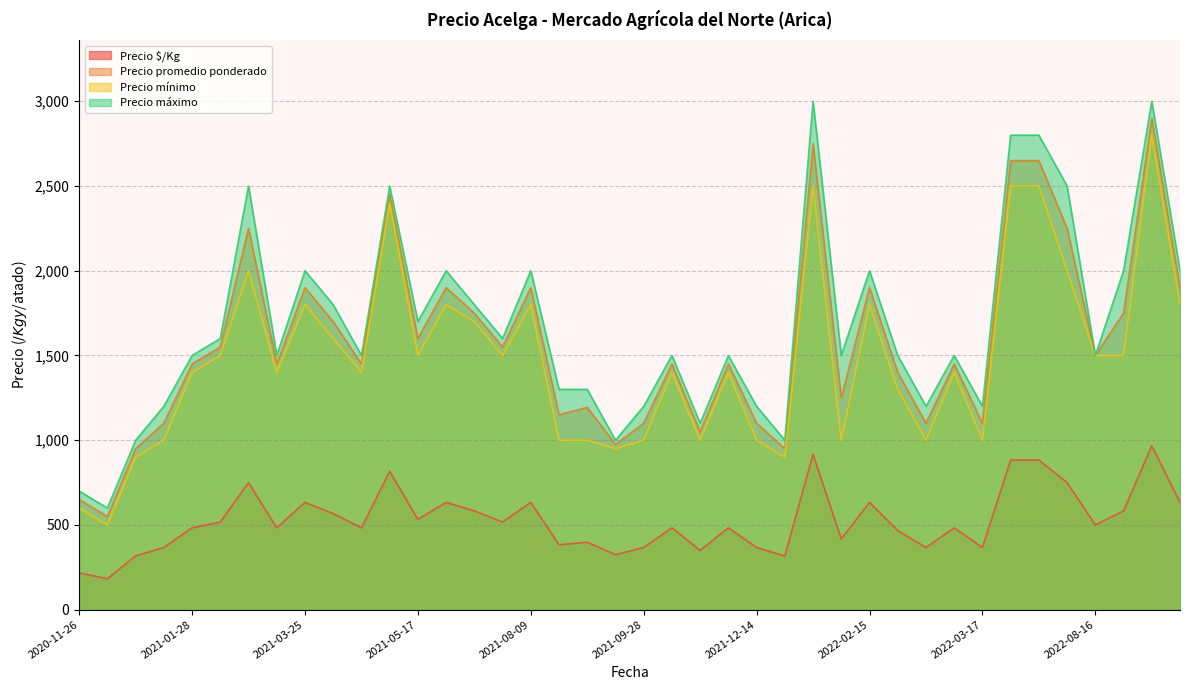

True or false: Precio promedio ponderado and Precio $/Kg intersect in this chart.

False